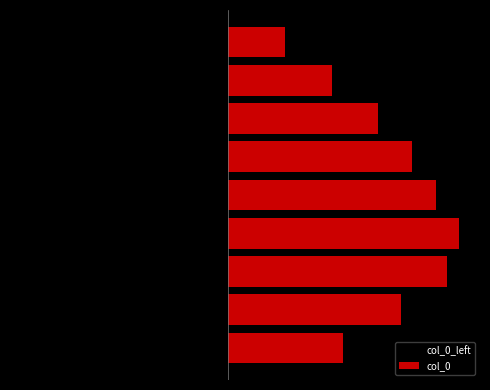

Is the value of col_0 at 8 greater than the value of col_0_left at 4?

Yes